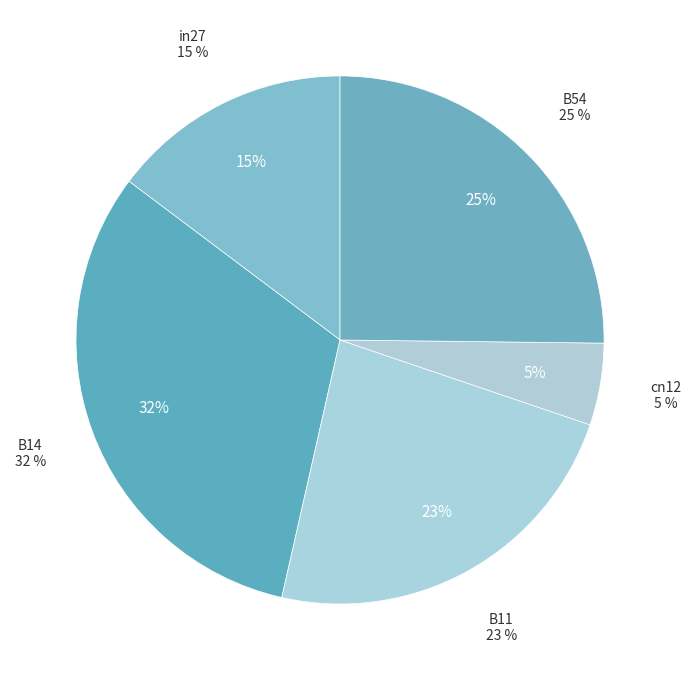

What percentage is the B54 slice, to the nearest percent?

25%